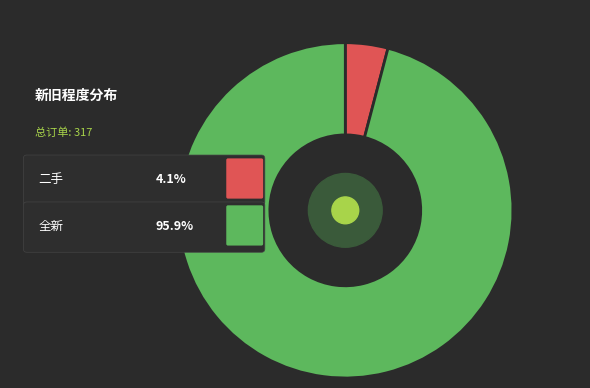

Which has a higher value, 全新 or 二手?

全新